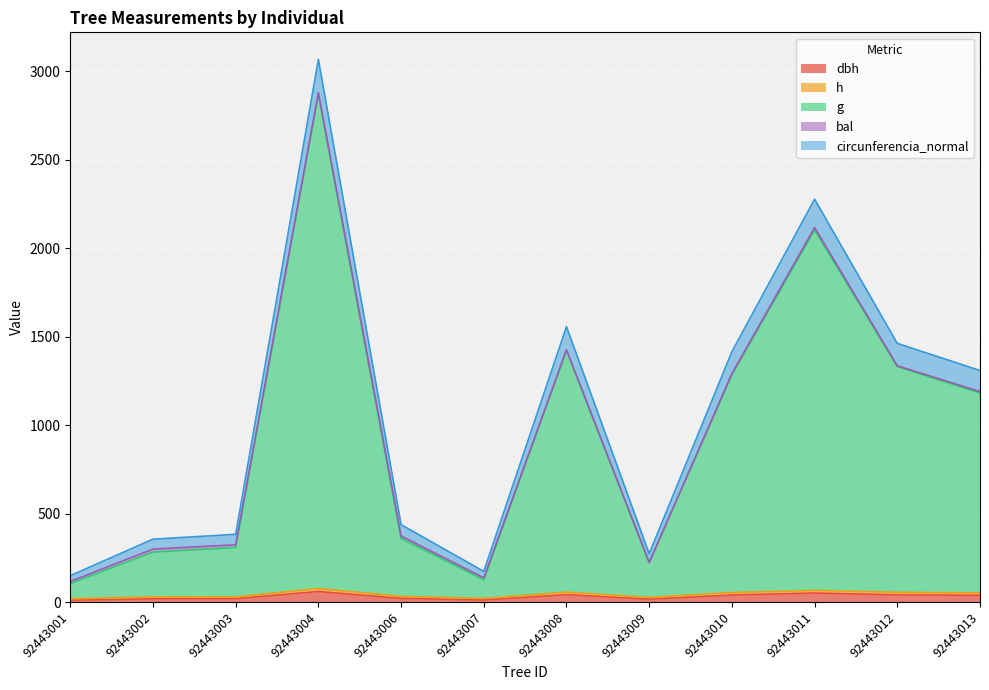

What is the sum of all dbh values?

365.2